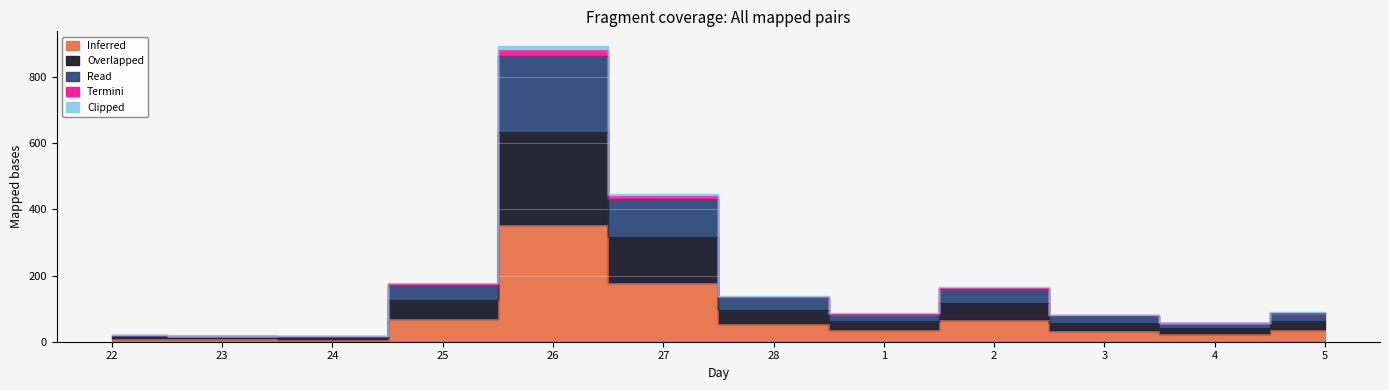

True or false: Clipped has more than 0 points higher than both neighbors.

True